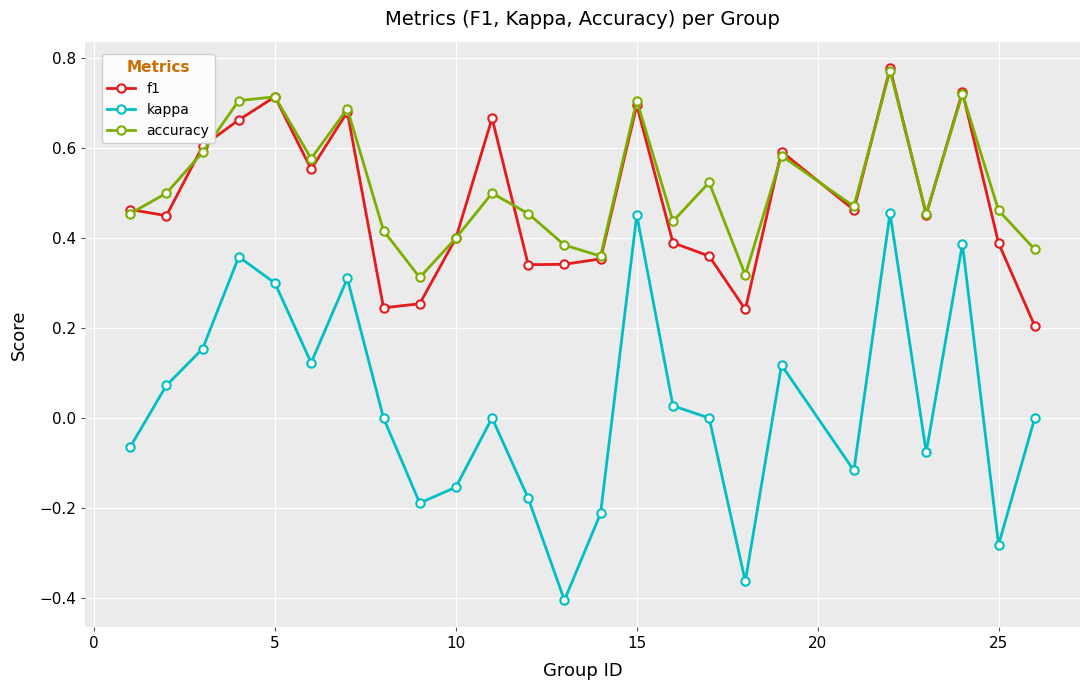

True or false: kappa and accuracy cross at least once.

False